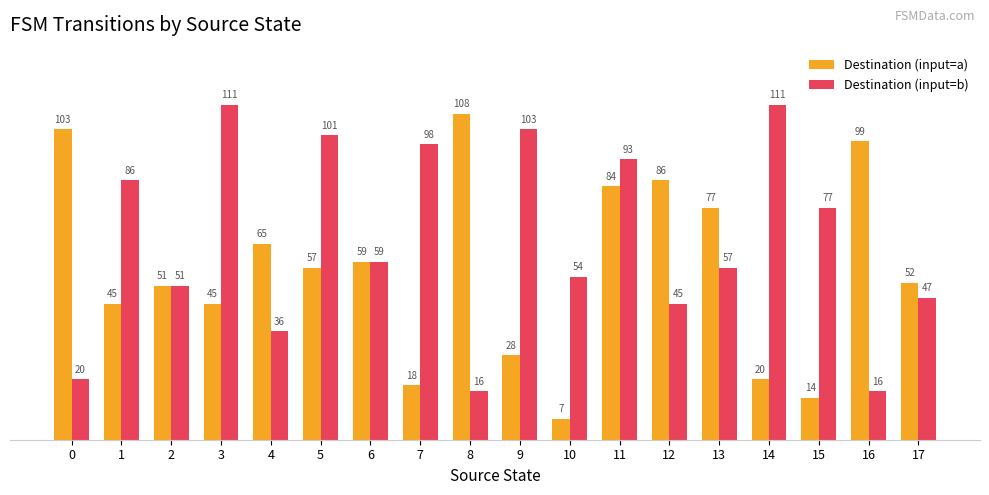

True or false: Destination (input=a) has a value of 57 at 5.

True